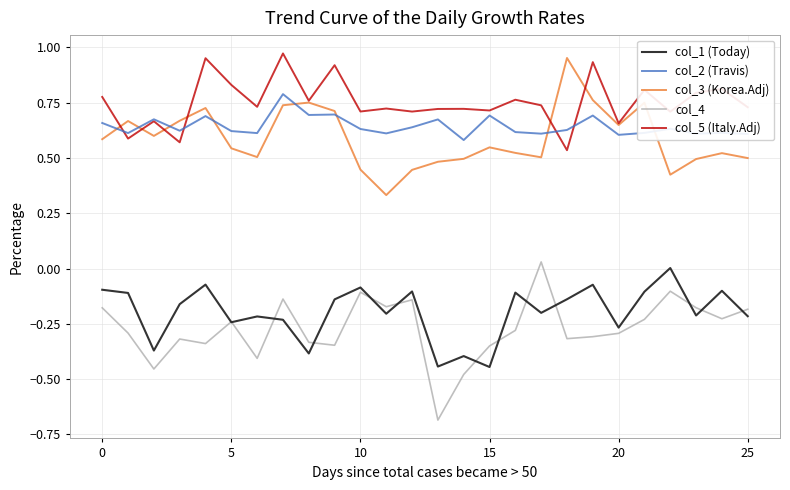

Which series has the largest range (max minus min)?

col_4